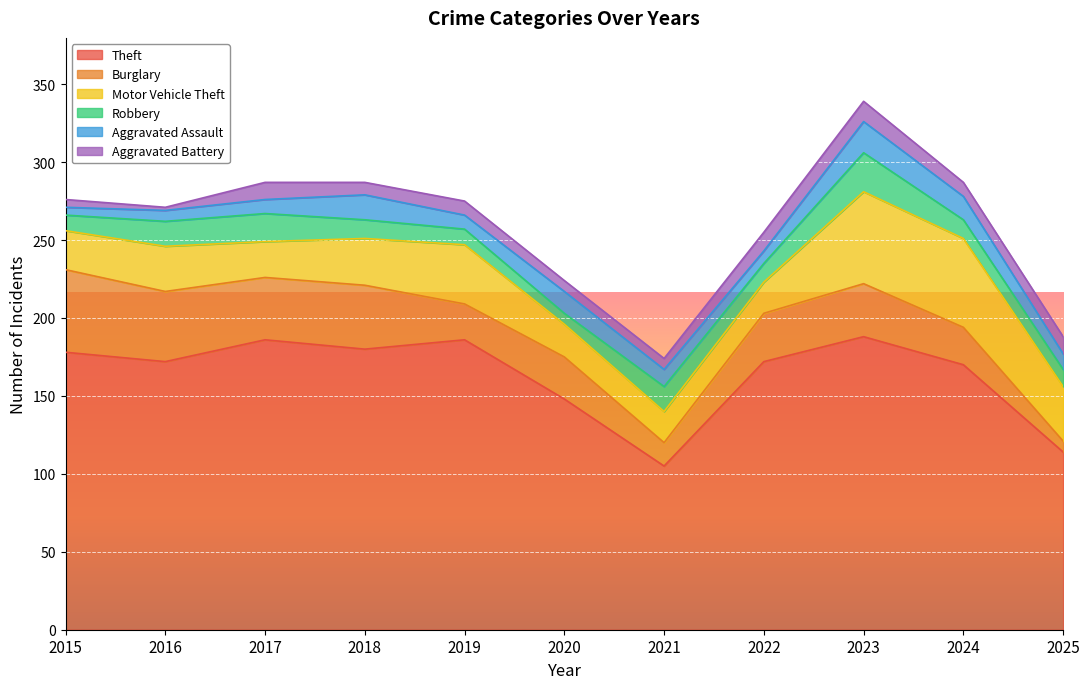

How many data points in Theft are less than 172?

4